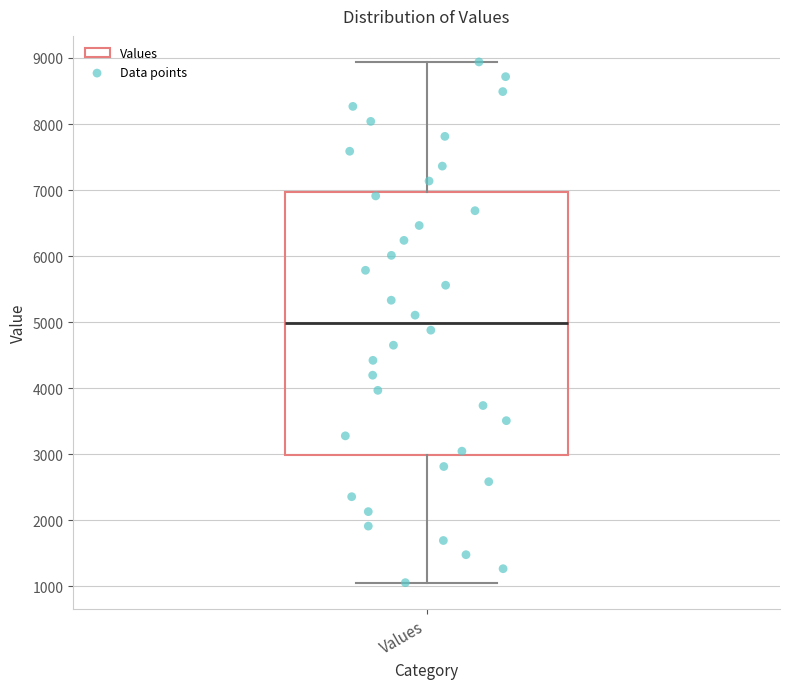

Transcribe this box plot: give where the median line is, the range the box spans, and where the two whiskers end, as read against the y-axis. The values are not printed on the chart, so give them approximately, as read against the axis.

median 5000, box 3000 to 7000, whiskers 1100 to 8900